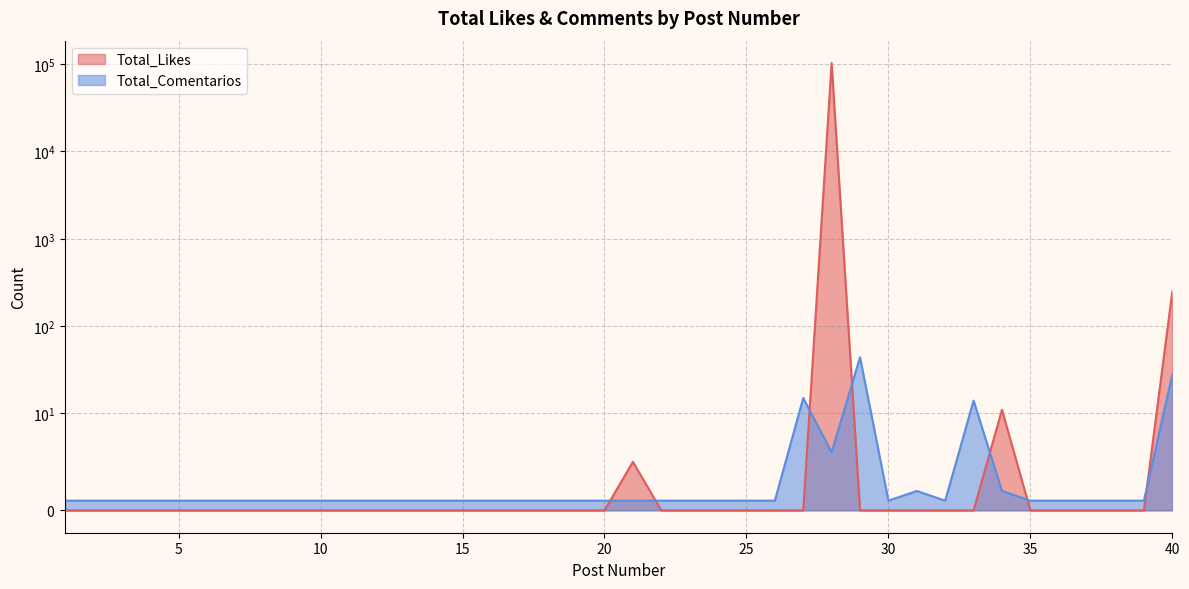

At which category does Total_Comentarios reach its first local peak?

27